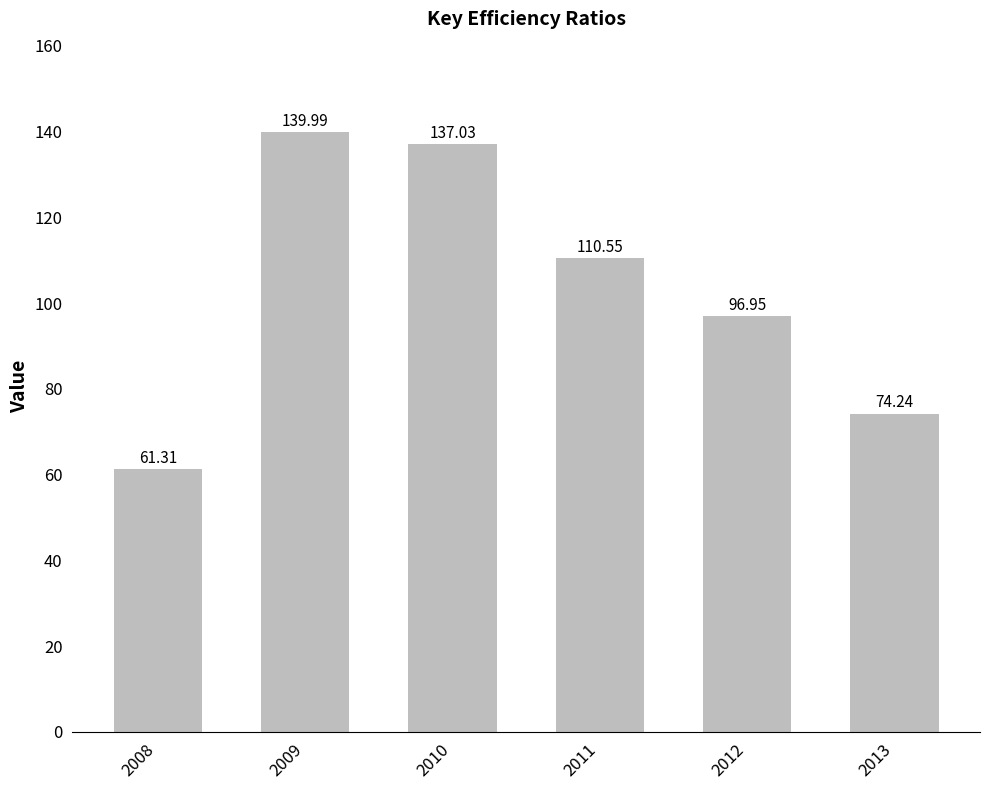

How many bars are there in total?

6